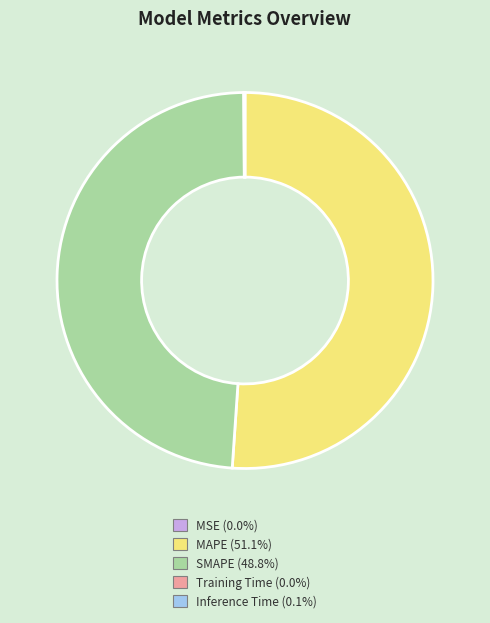

Is there any slice that represents more than half of the pie?

Yes